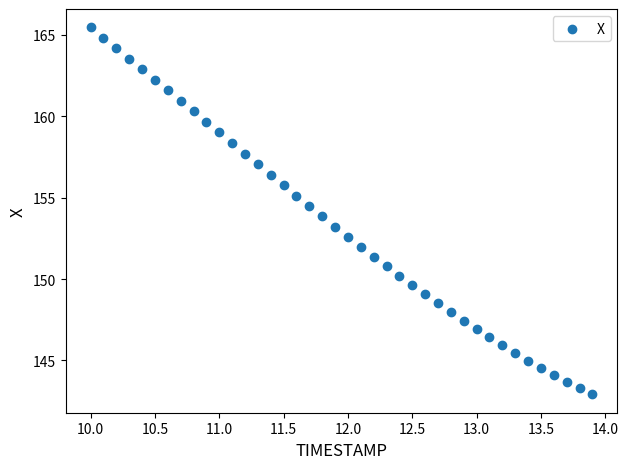

What is the range of Y values (max minus min)?

22.6